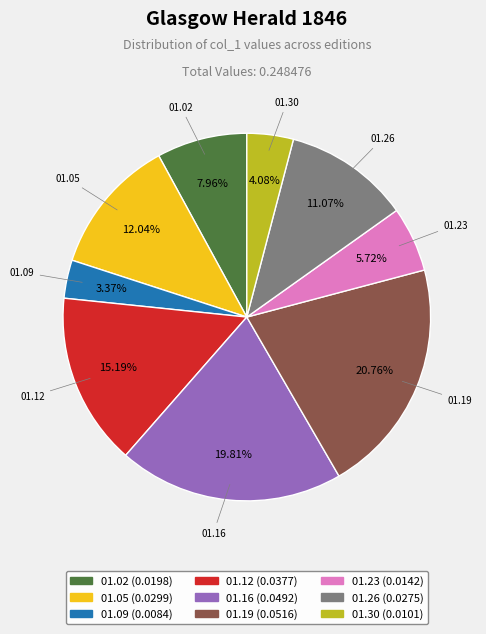

Is there any slice that represents more than half of the pie?

No